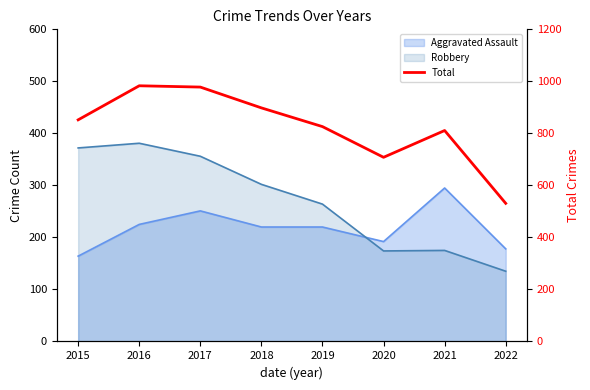

Does the chart have visible grid lines?

No